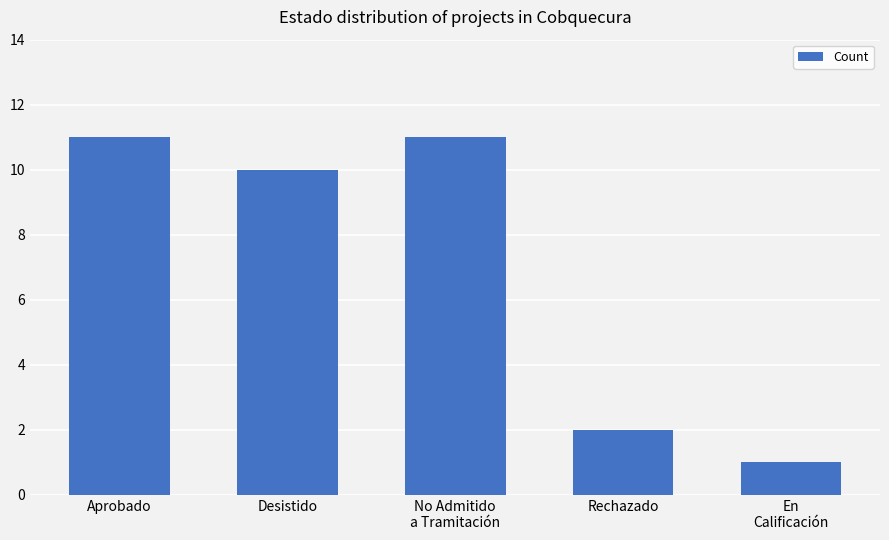

What is the difference between the maximum and minimum values?

10